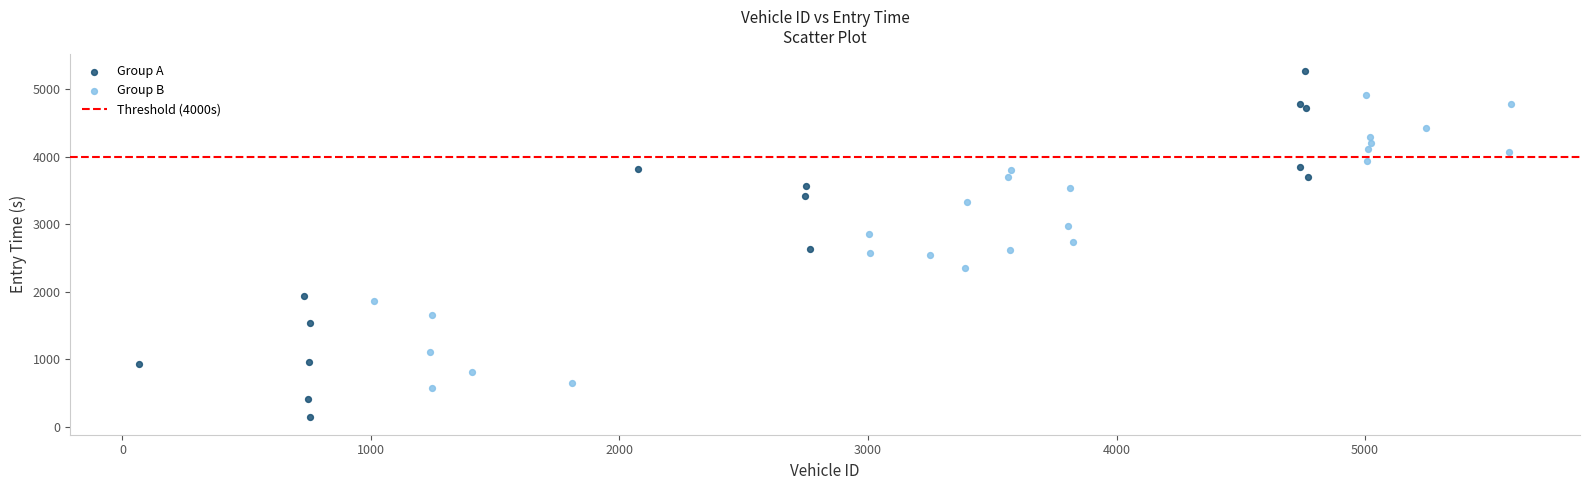

Which series has the largest Y range (max minus min)?

Group A